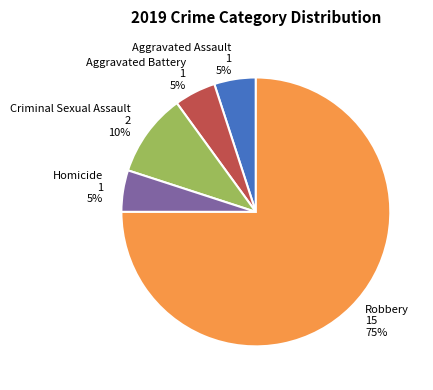

Count the number of slices in the pie.

5